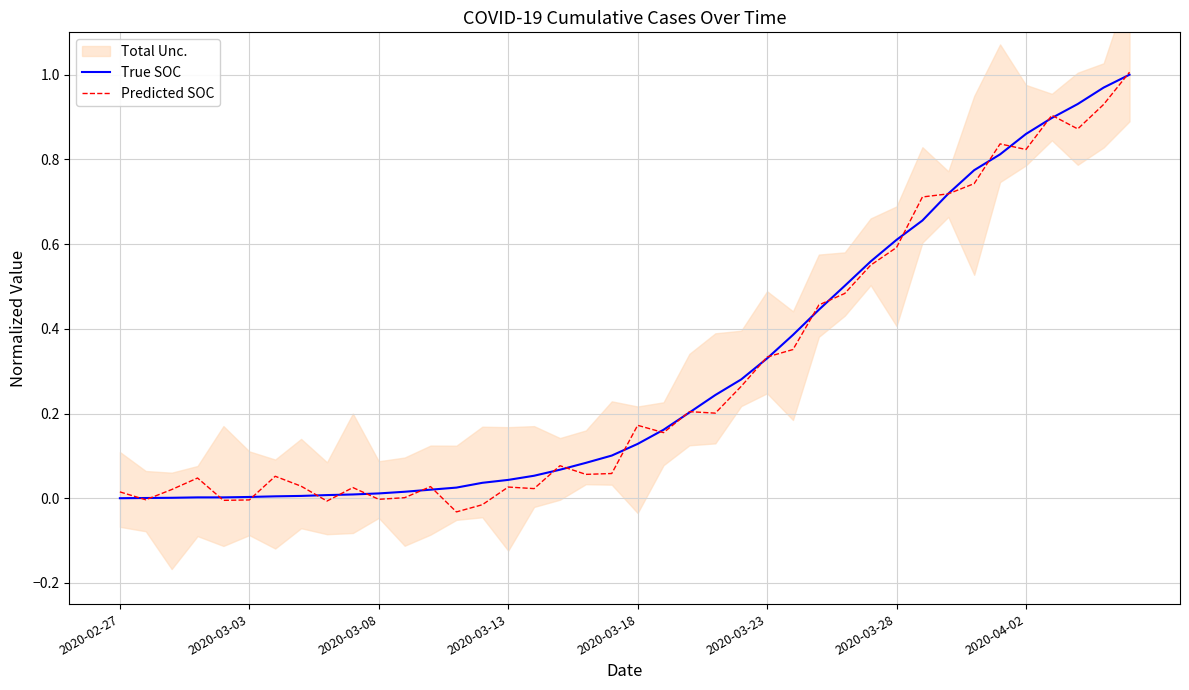

Does the chart have visible grid lines?

Yes